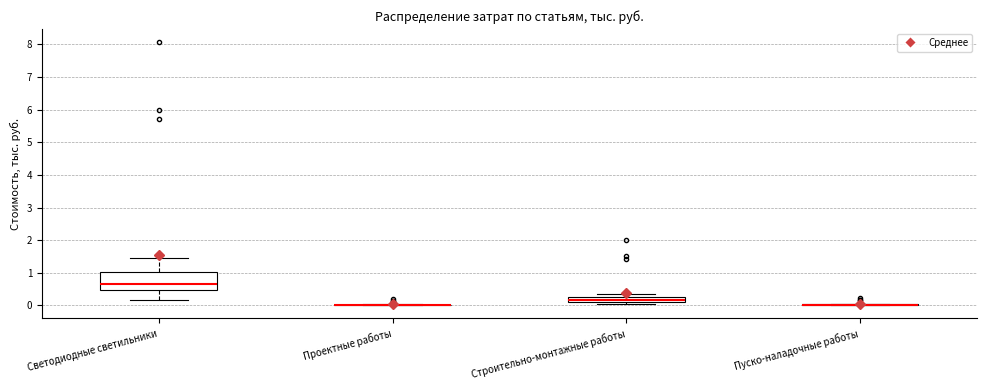

Comparing the boxes themselves (not the whiskers), which one is the tallest?

Светодиодные светильники